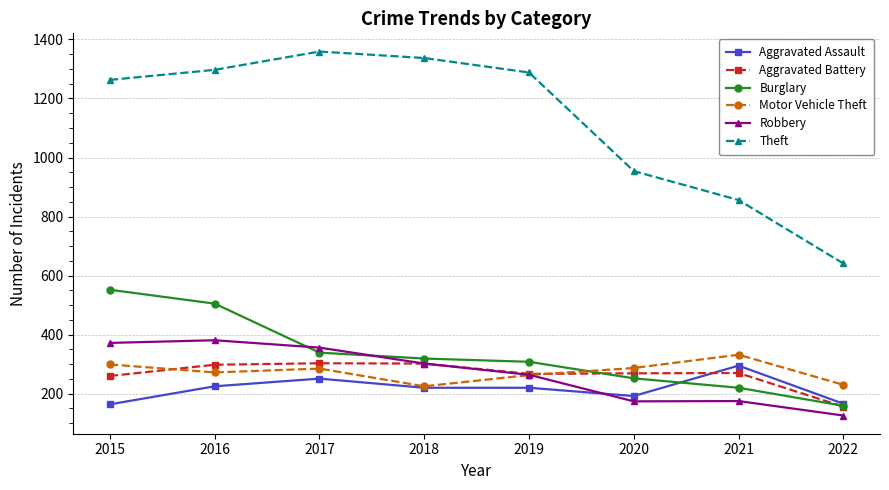

What is the value of the Burglary point at the 5th from the left?

308